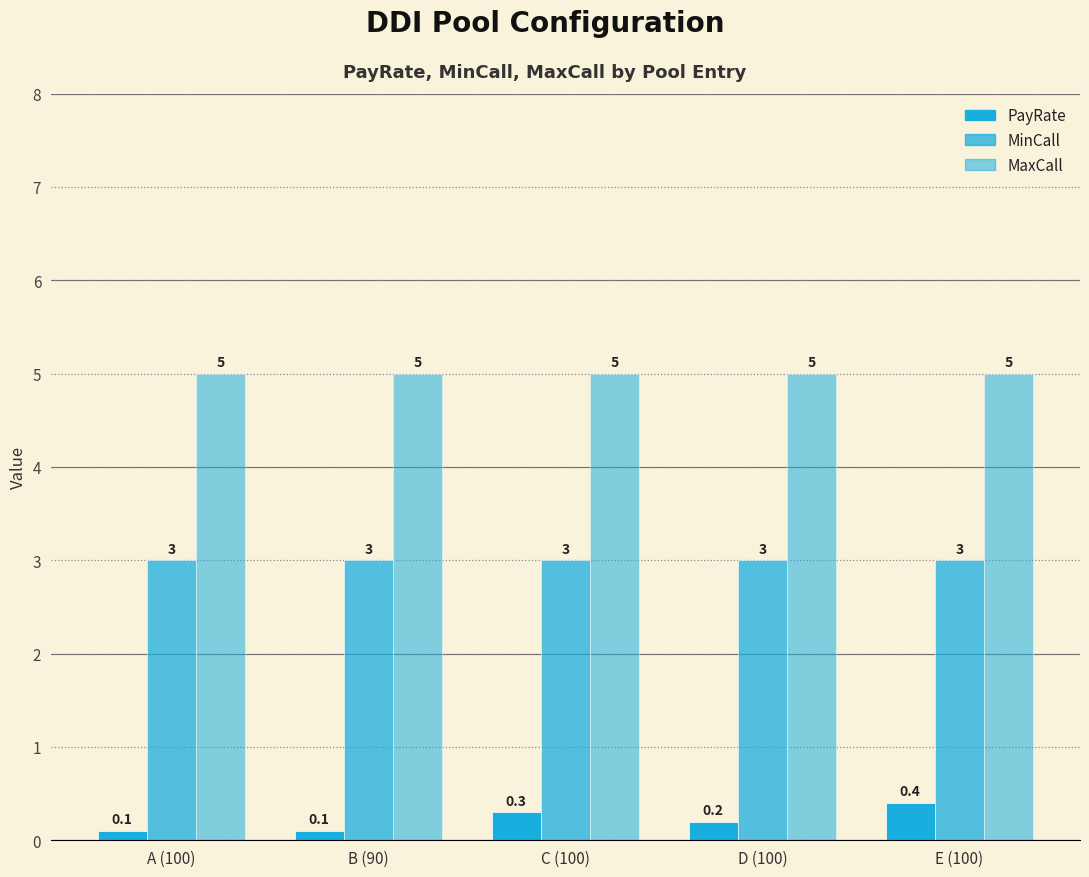

The MaxCall series shows 5.0 at C (100). True or false?

True